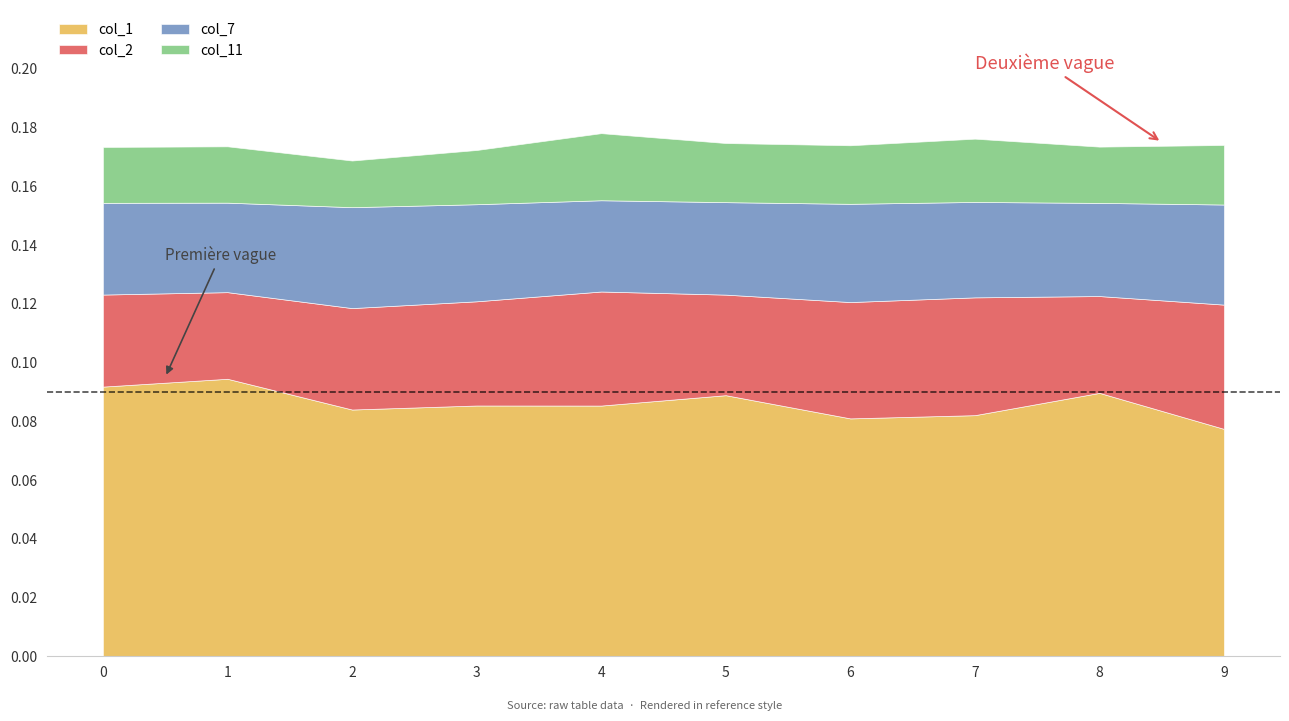

What is the spread (max minus min) of values at 1?

0.1